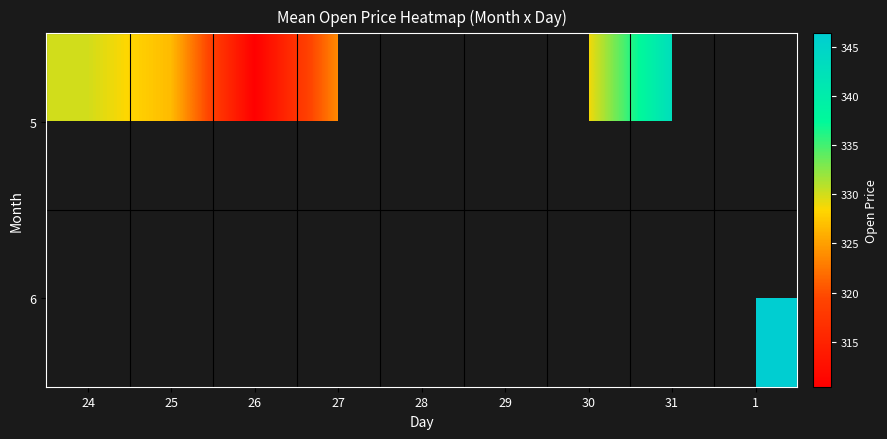

List the series in order of their overall mean, highest first.

5, 6